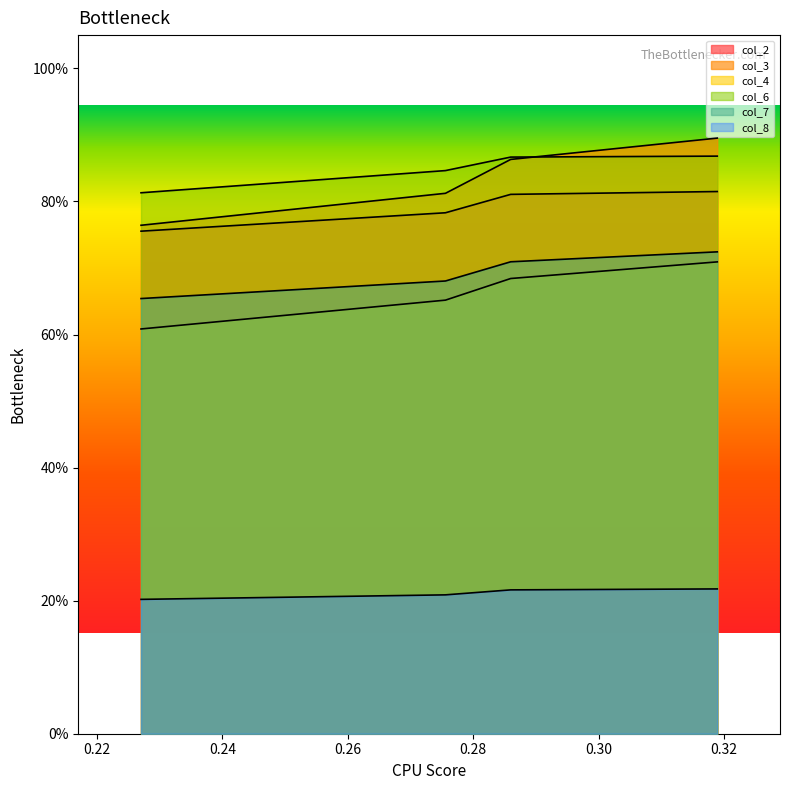

Count the number of categories in the chart.

4